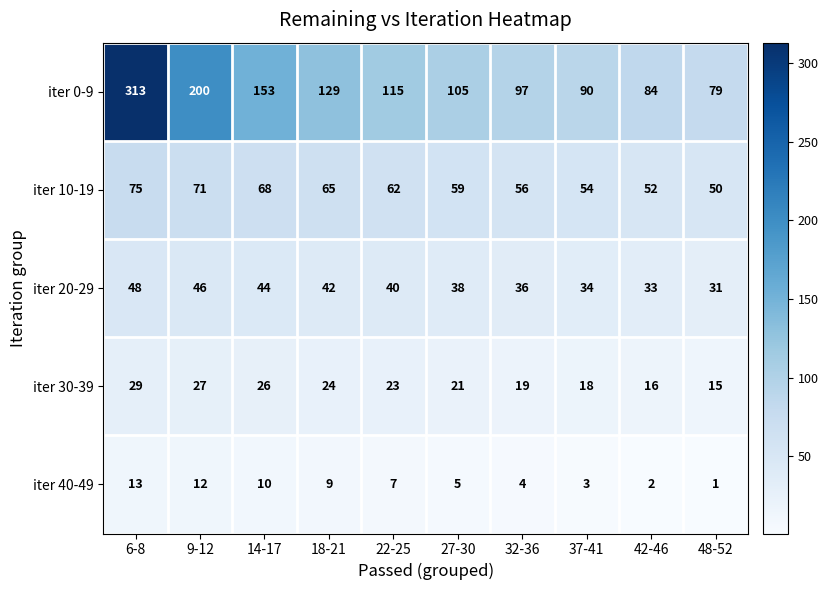

At which category is the sum across all series the highest?

6-8